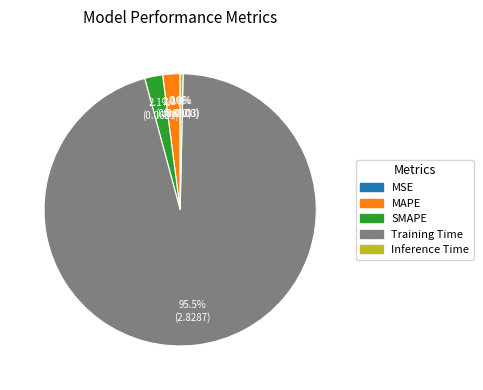

What is the largest slice in the pie chart?

Training Time